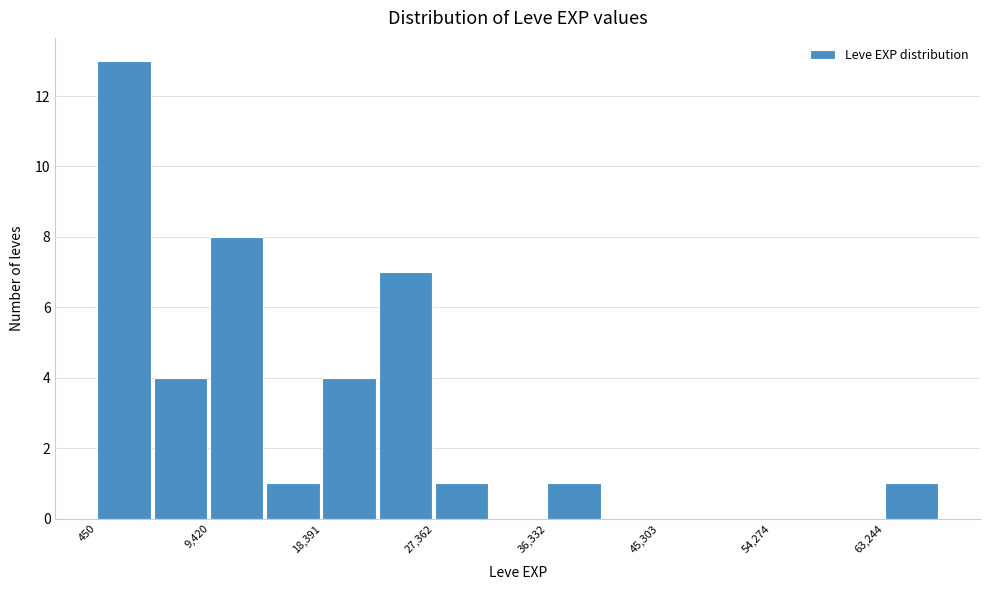

Reading left to right, transcribe this chart: for each bar, give the range it covers on the x-axis and its height. Neither the bar edges nor the heights are printed on the chart, so give them approximately, as read against the axes.

0 to 5000: 13
5000 to 9000: 4
9000 to 14000: 8
14000 to 18000: 1
18000 to 23000: 4
23000 to 27000: 7
27000 to 32000: 1
32000 to 36000: 0
36000 to 41000: 1
41000 to 45000: 0
45000 to 50000: 0
50000 to 54000: 0
54000 to 59000: 0
59000 to 63000: 0
63000 to 68000: 1